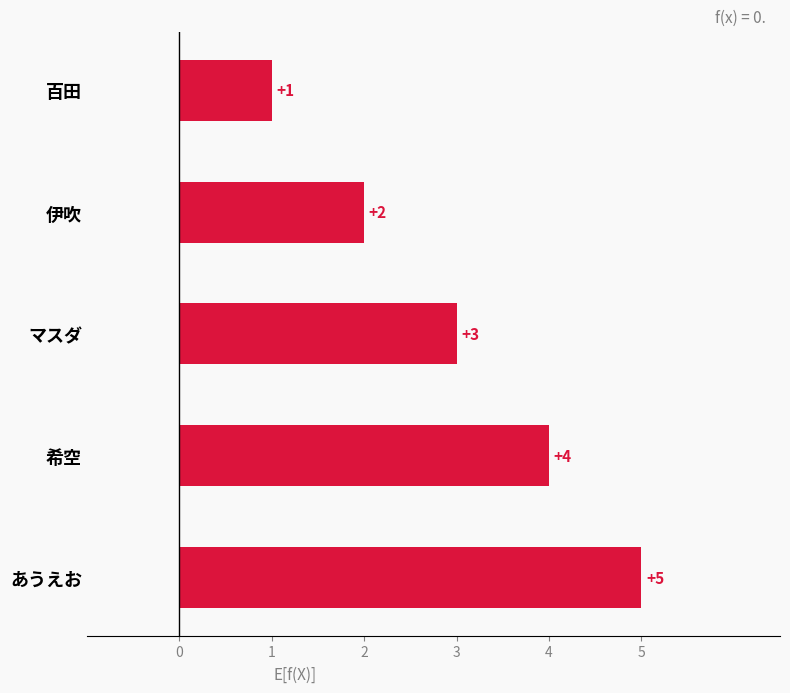

List the labels in order of value, smallest first.

百田, 伊吹, マスダ, 希空, あうえお